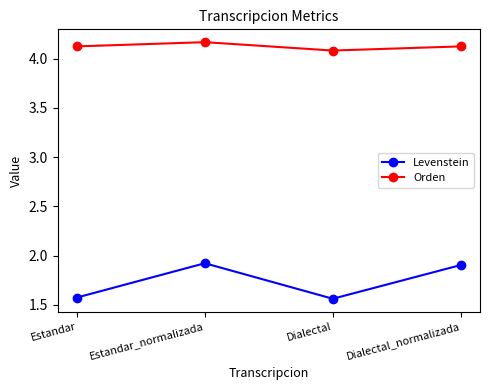

Which label corresponds to the largest value in the chart?

Estandar_normalizada